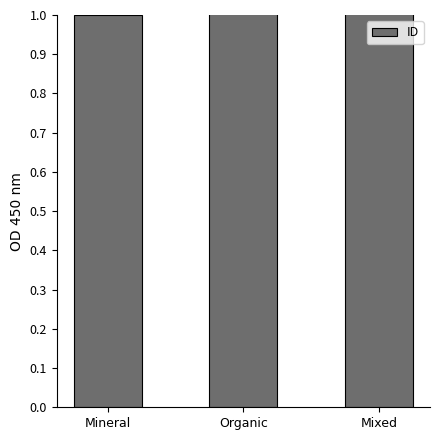

Where does the data first go above 2?

Mixed